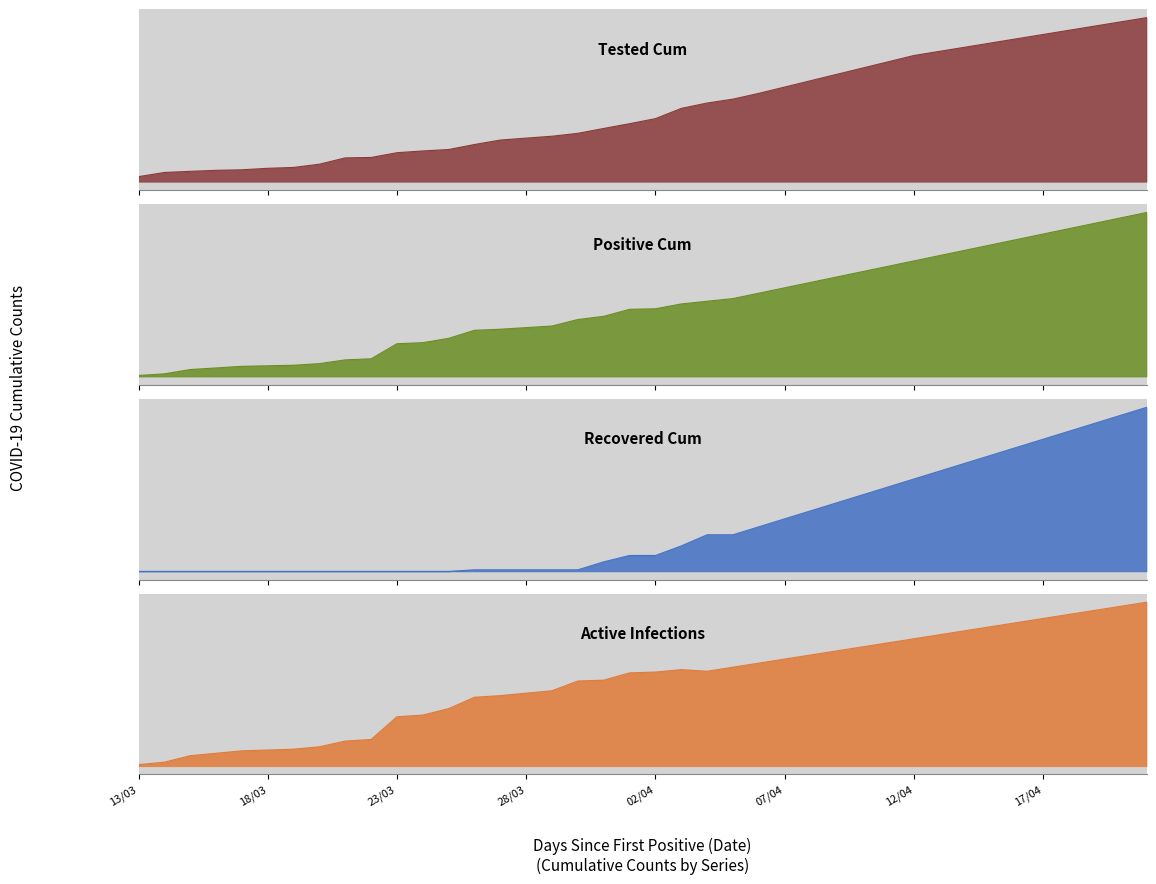

What is the maximum value for Recovered_Cum?

103